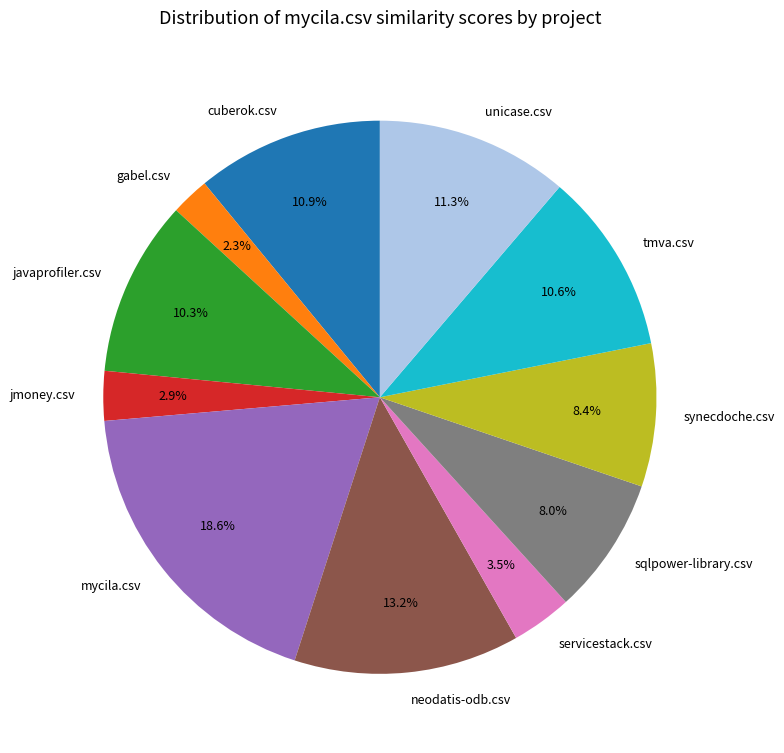

Is it true that jmoney.csv is 3% of the pie?

True